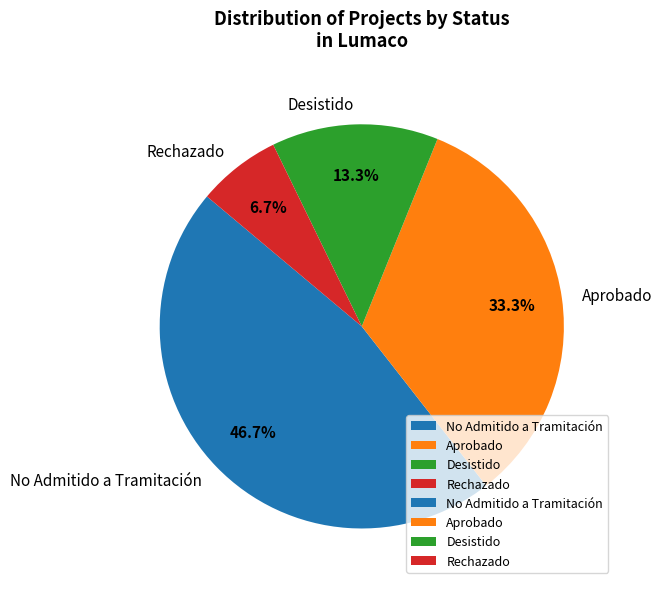

Approximately how many times larger is the value at Aprobado compared to Desistido?

2.5